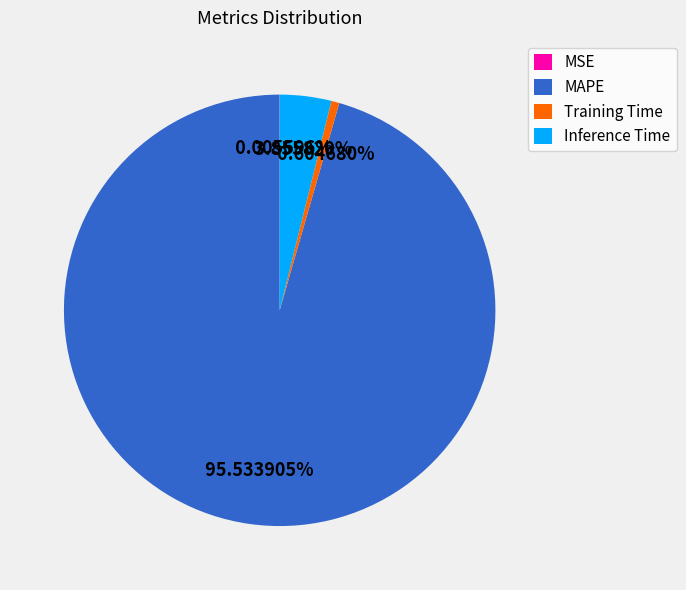

Which has a higher value, Training Time or Inference Time?

Inference Time